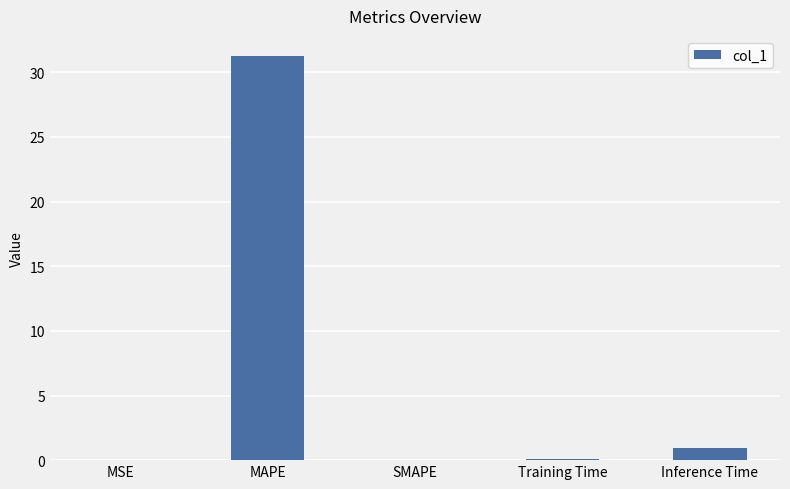

Are the bars grouped side by side (vs. stacked)?

No